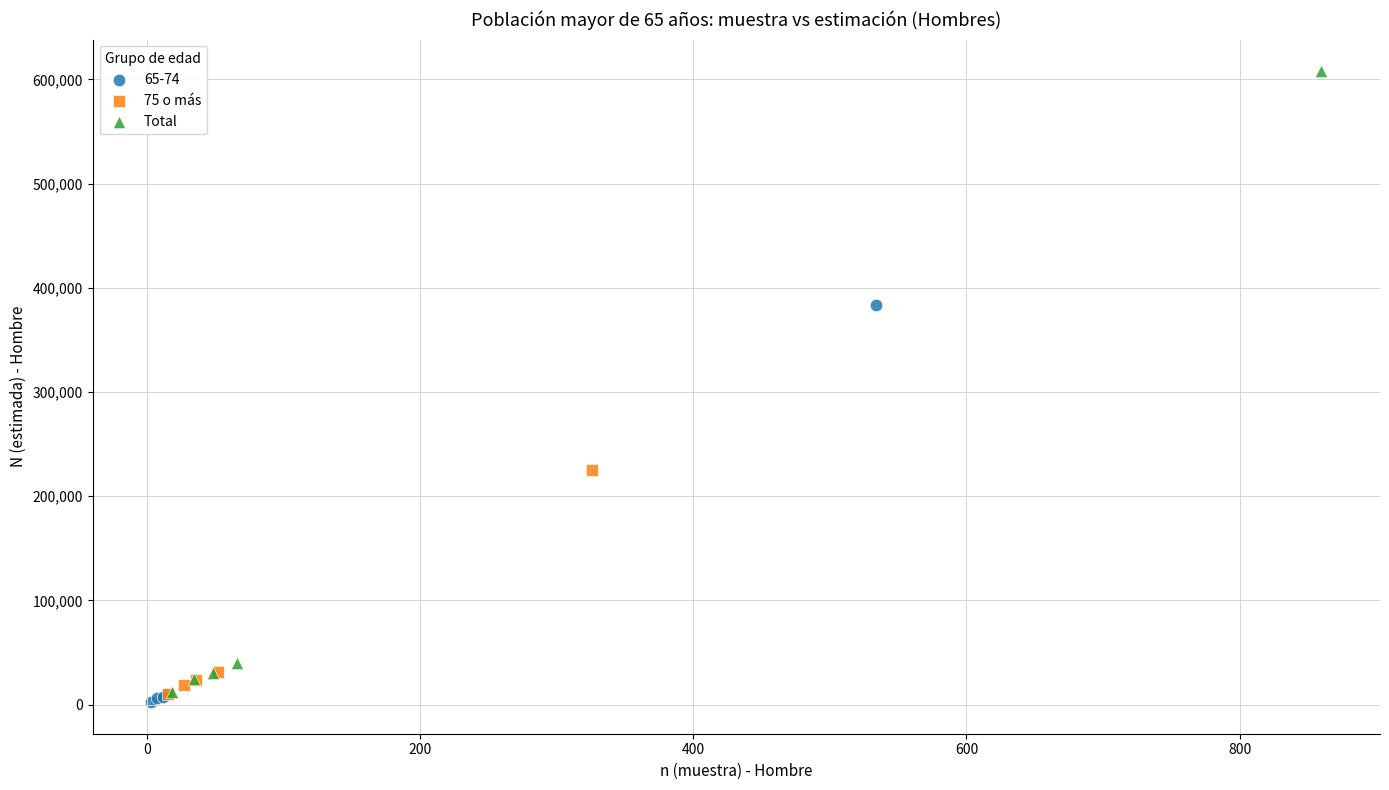

Which series reaches the maximum Y coordinate?

Total